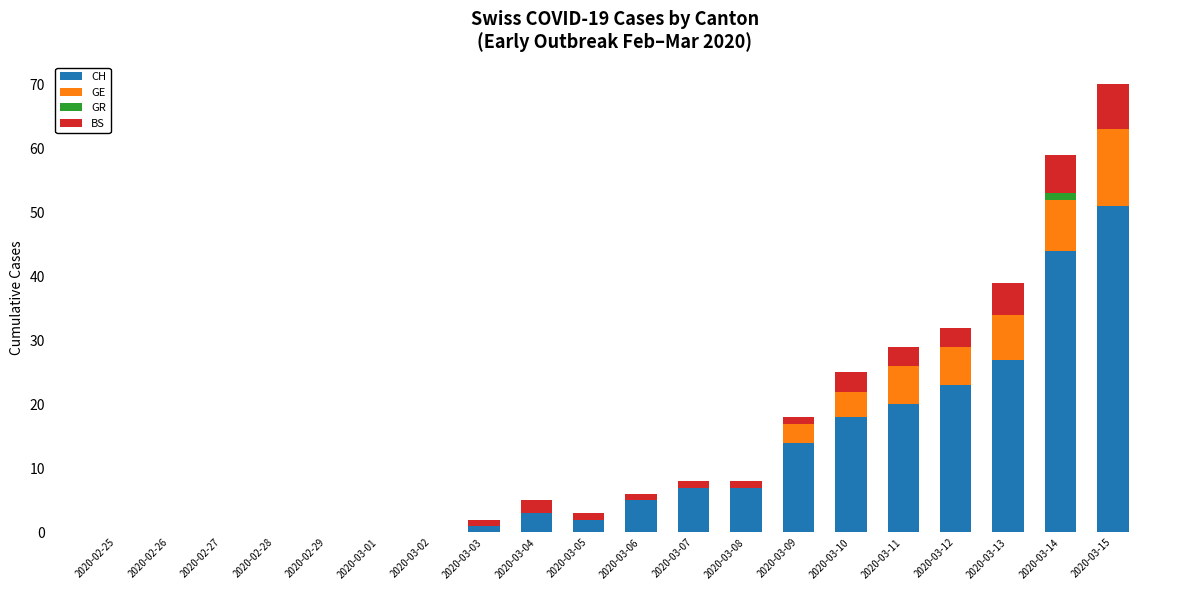

At which category is the sum across all series the highest?

2020-03-15